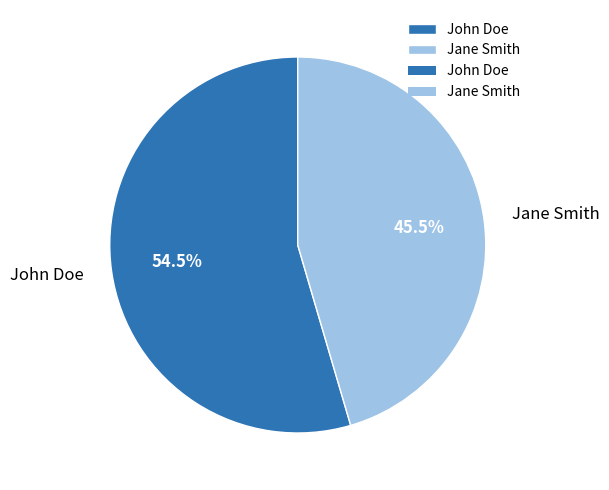

Combined, do Jane Smith and John Doe account for over 50%?

Yes